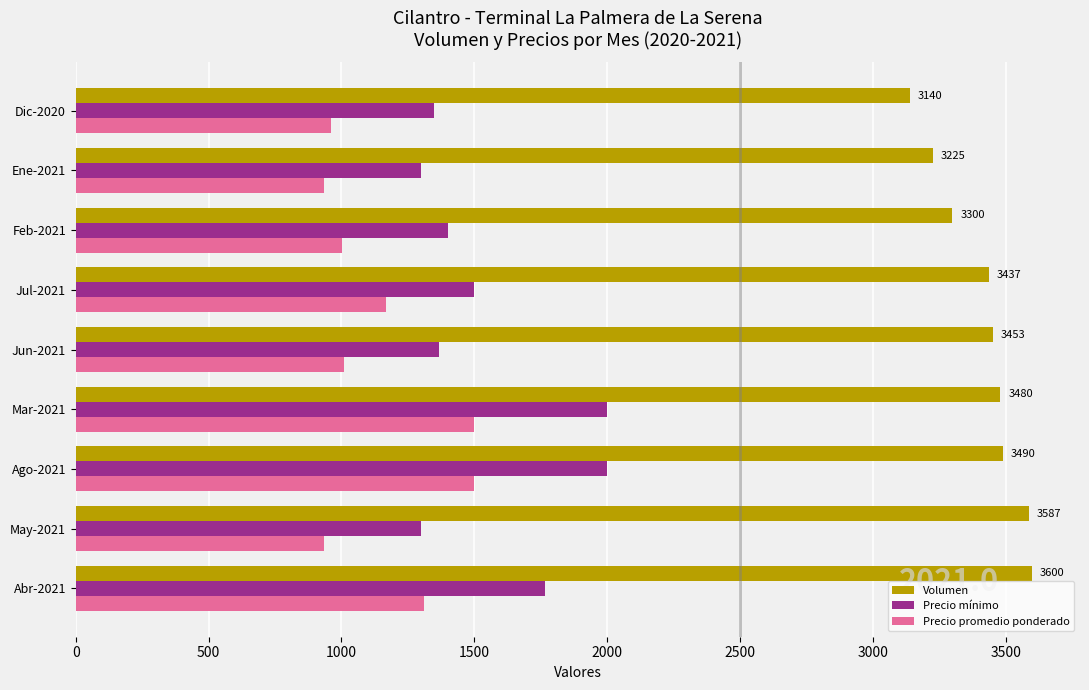

Rank the series by their maximum value, from highest to lowest.

Volumen, Precio mínimo, Precio promedio ponderado